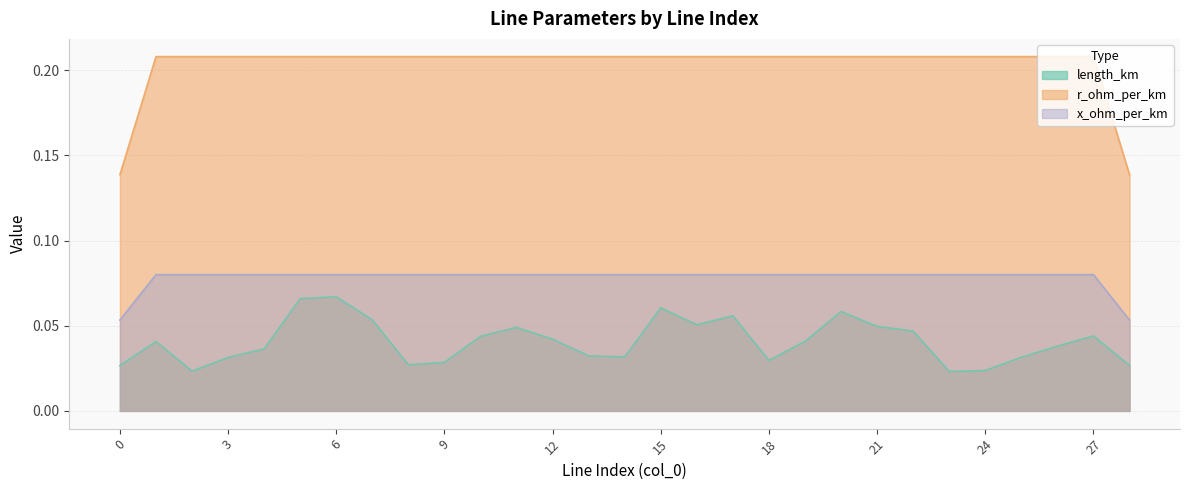

Rank the series by their maximum value, from lowest to highest.

length_km, x_ohm_per_km, r_ohm_per_km